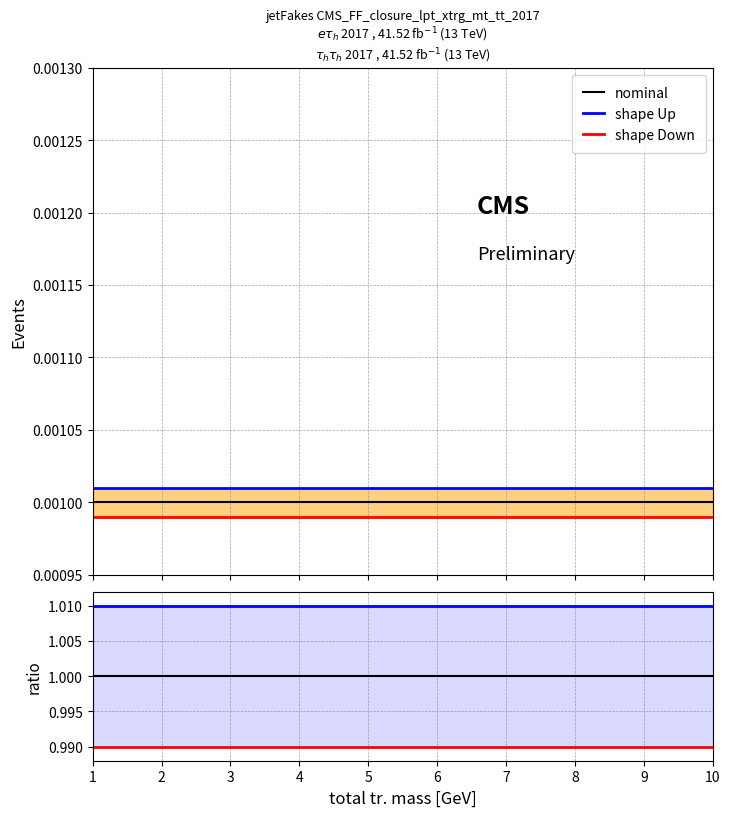

What is the average value of the nominal series?

1.0